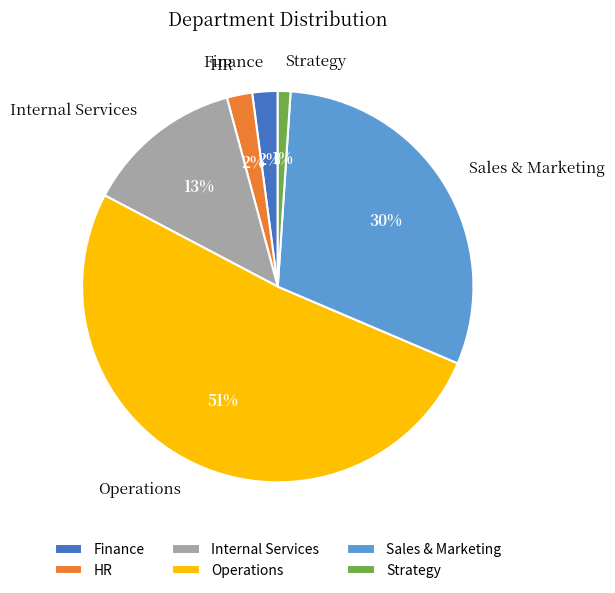

Approximately how many times larger is the value at Sales & Marketing compared to Internal Services?

2.3